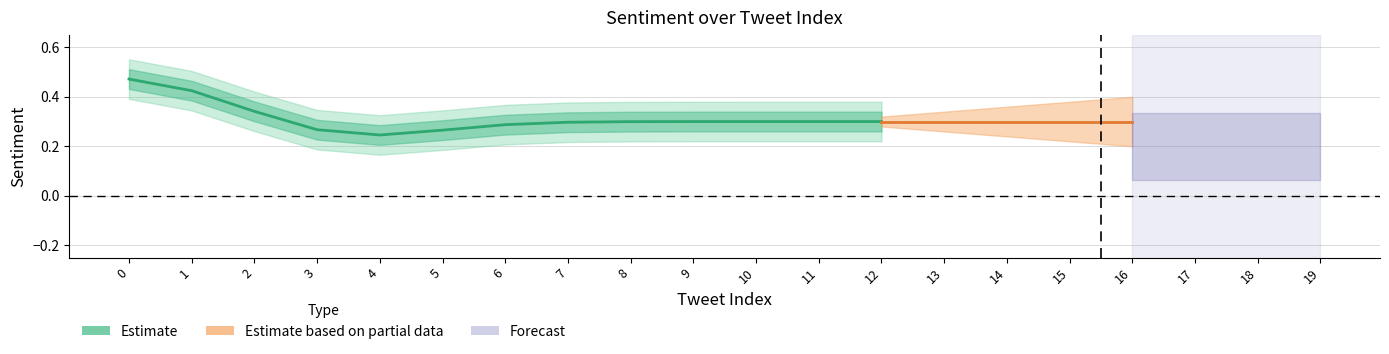

The value at 0 is 0.2. True or false?

False